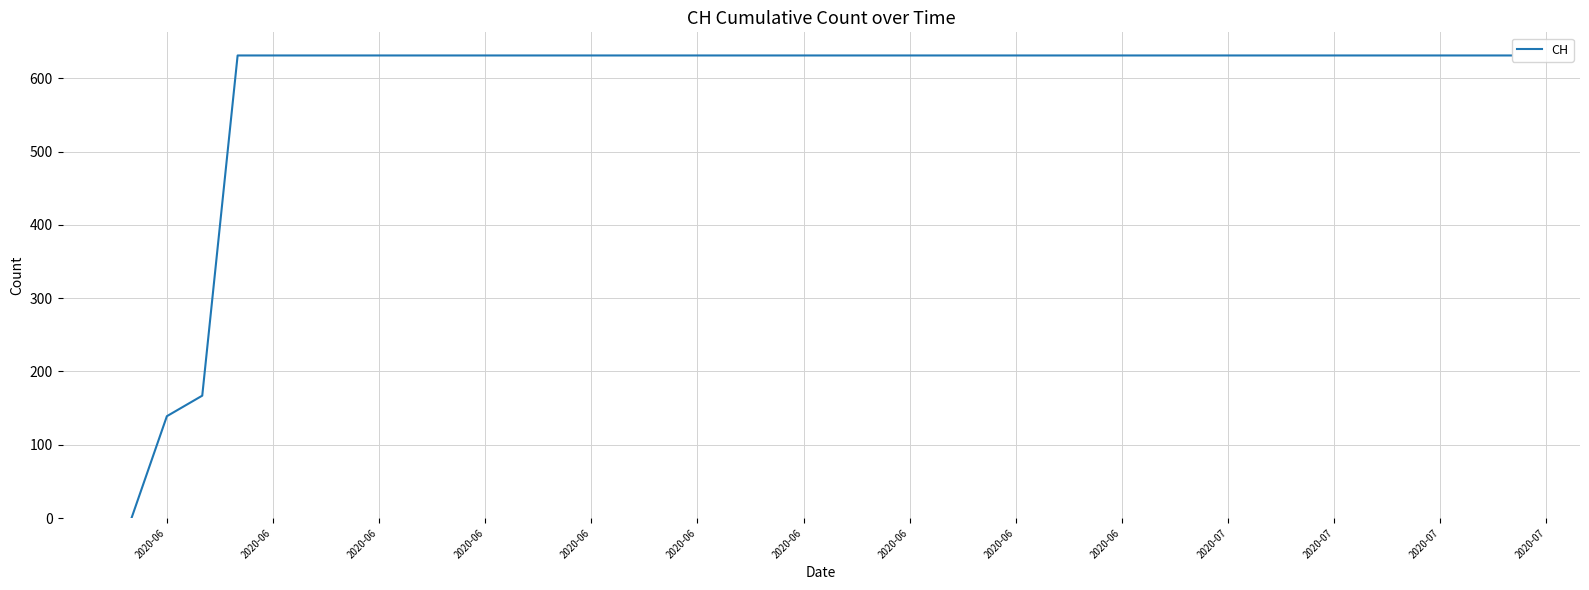

What is the average value?

591